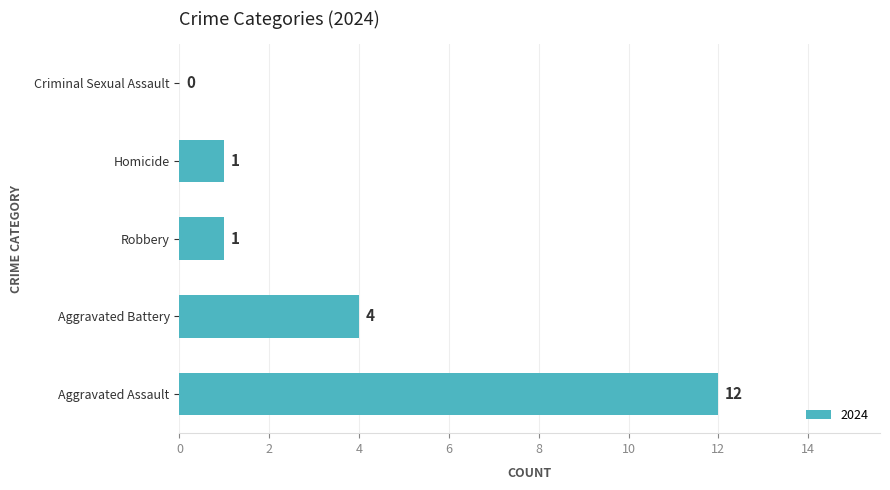

Reading top to bottom, extract all data points from this chart.

Criminal Sexual Assault=0	Homicide=1	Robbery=1	Aggravated Battery=4	Aggravated Assault=12